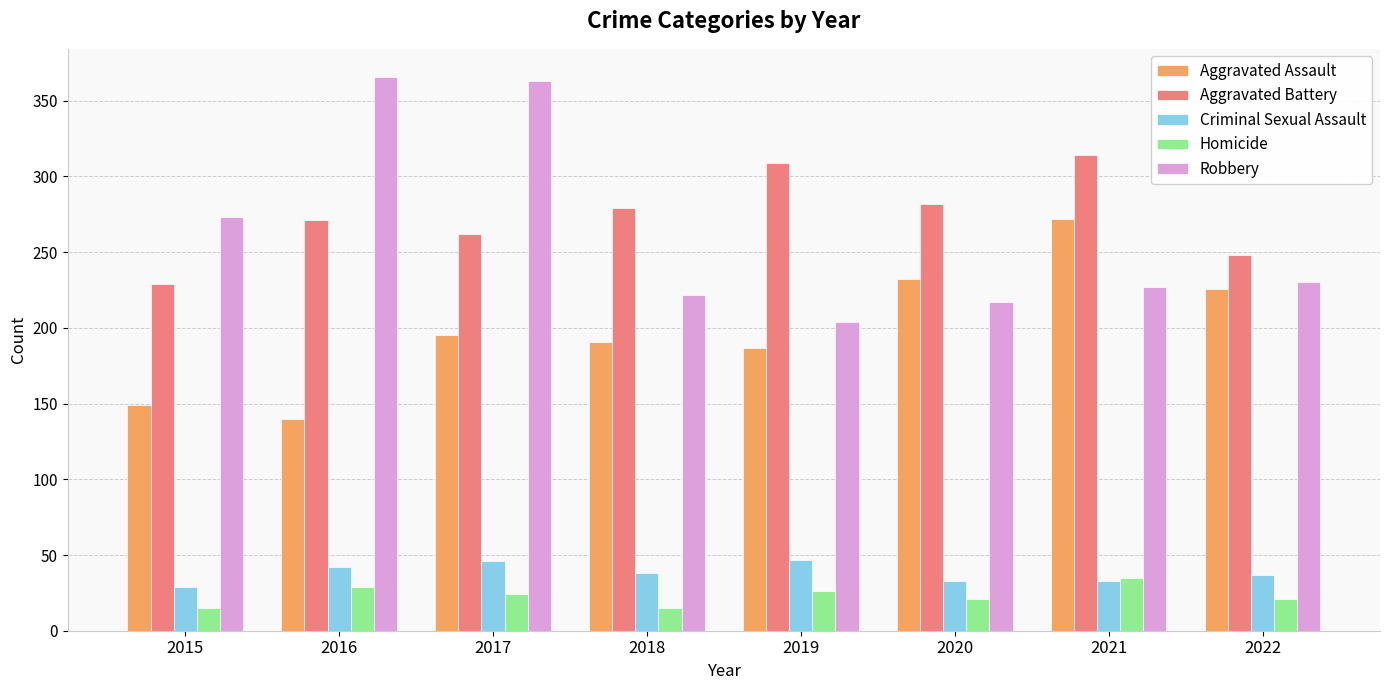

At how many categories does at least one series exceed 275?

6